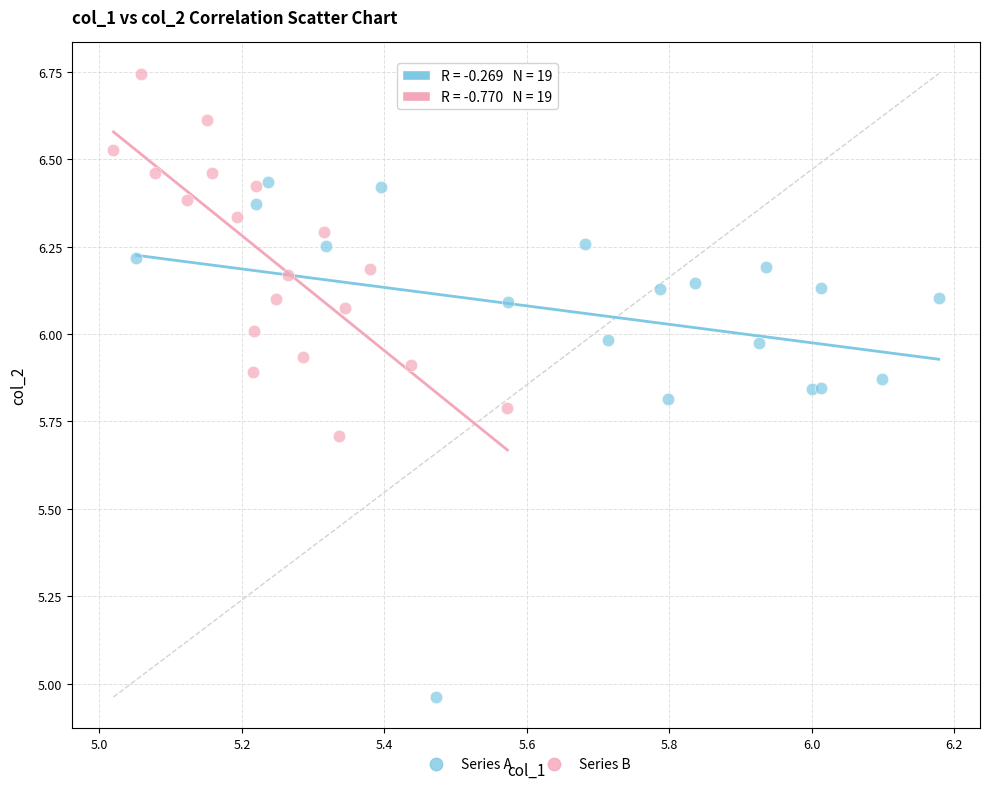

Which series reaches the minimum Y coordinate?

Series A